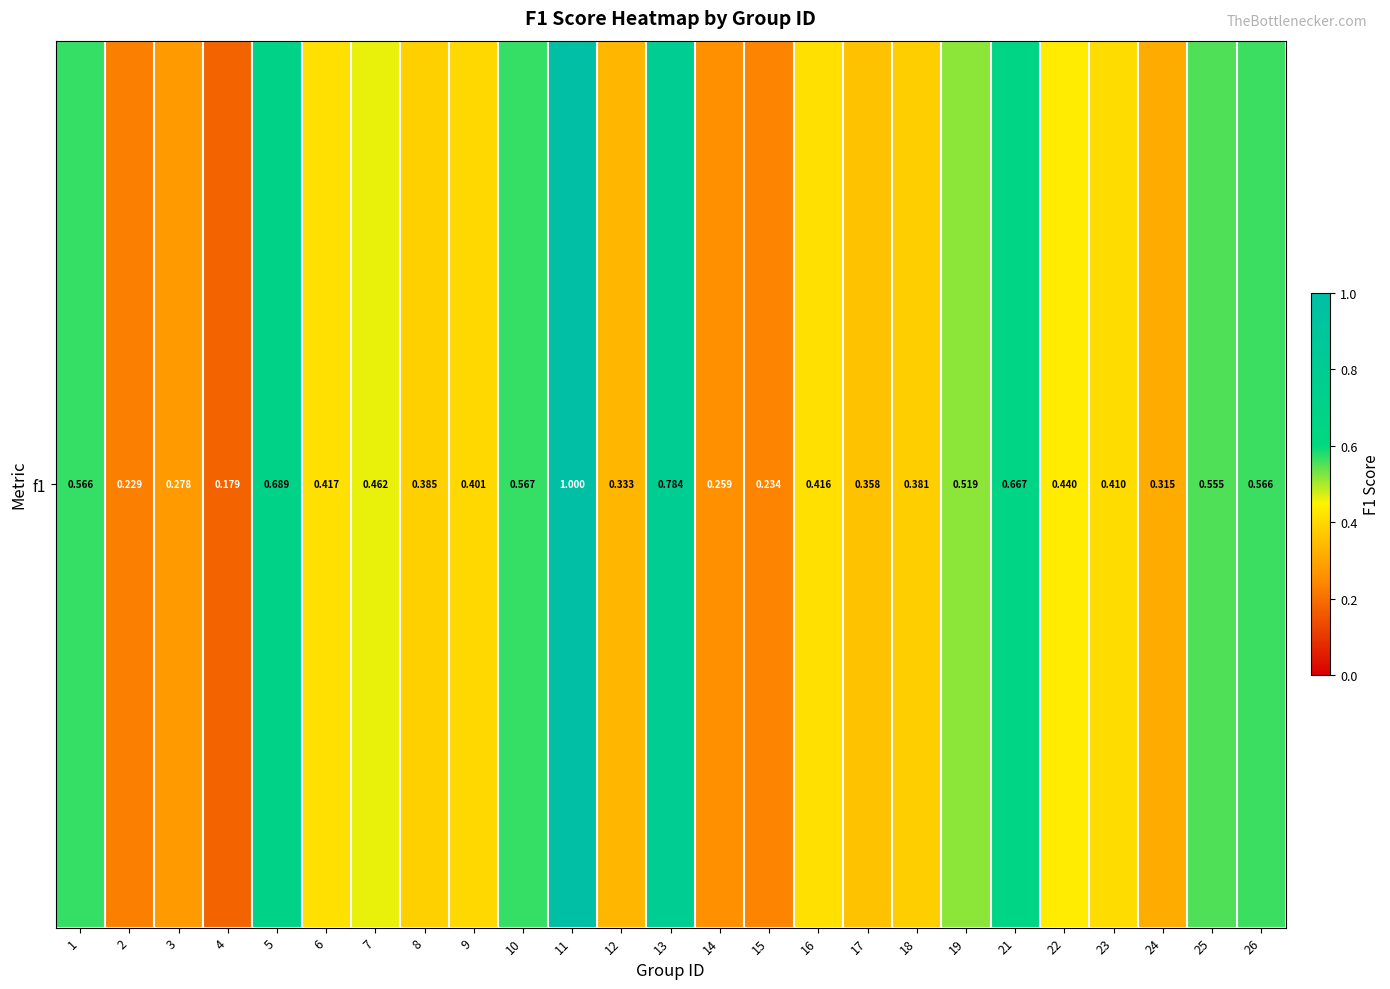

Reading left to right, extract all data points from this chart.

0.6	0.2	0.3	0.2	0.7	0.4	0.5	0.4	0.4	0.6	1.0	0.3	0.8	0.3	0.2	0.4	0.4	0.4	0.5	0.7	0.4	0.4	0.3	0.6	0.6